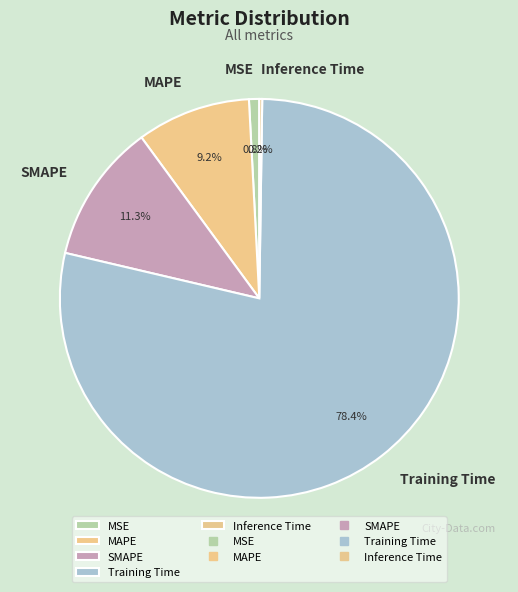

Combined, do SMAPE and MAPE account for over 50%?

No